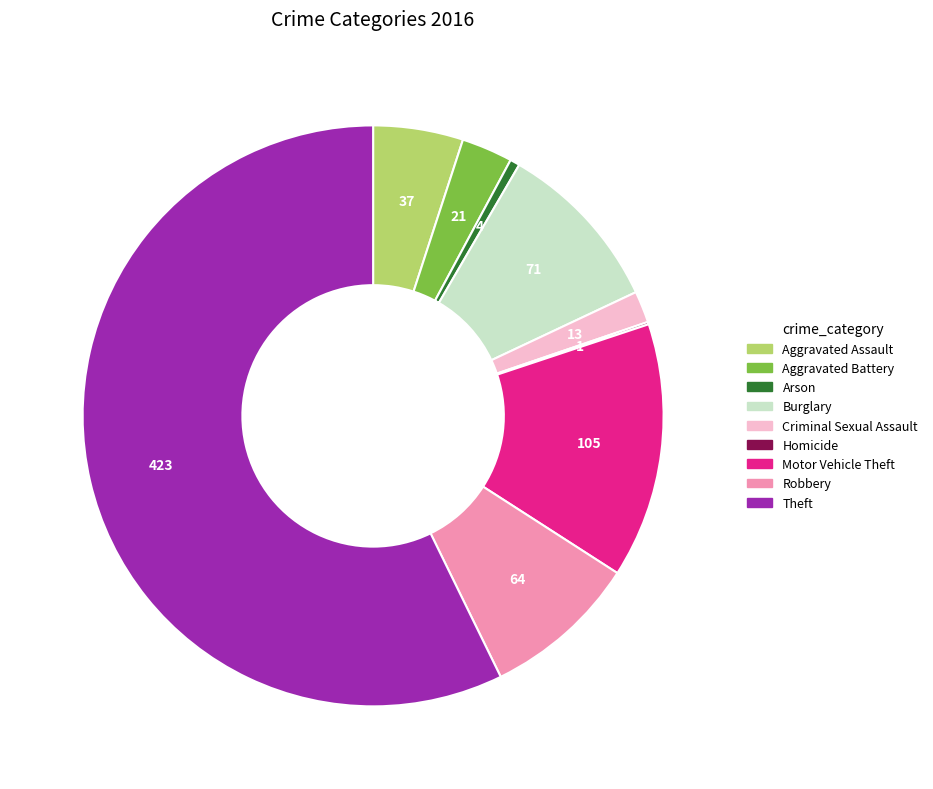

Do Theft and Aggravated Battery together represent more than half of the pie?

Yes